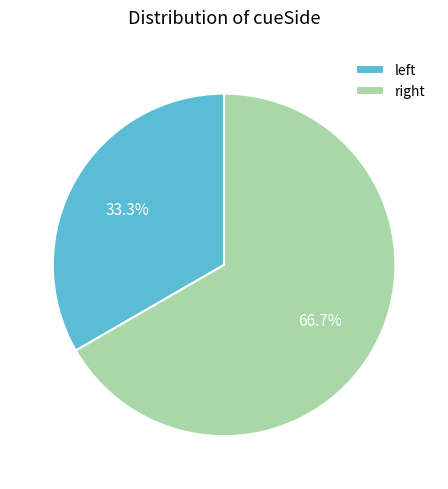

Which slice is the largest?

right